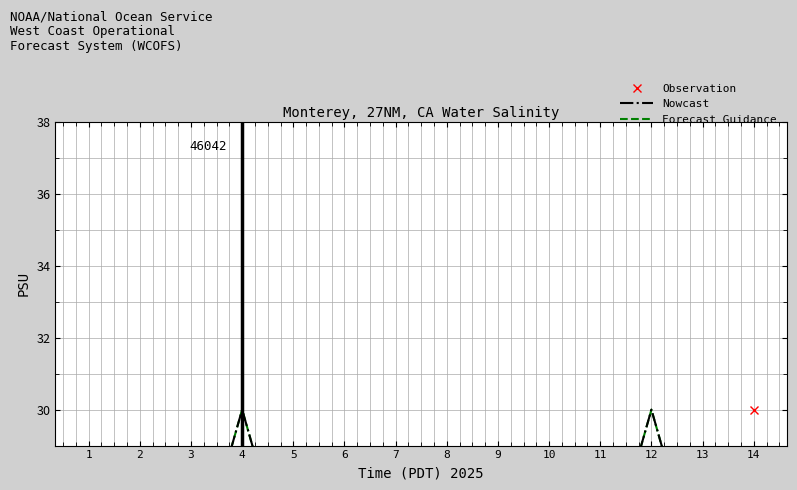

At how many categories does at least one series exceed 26?

8